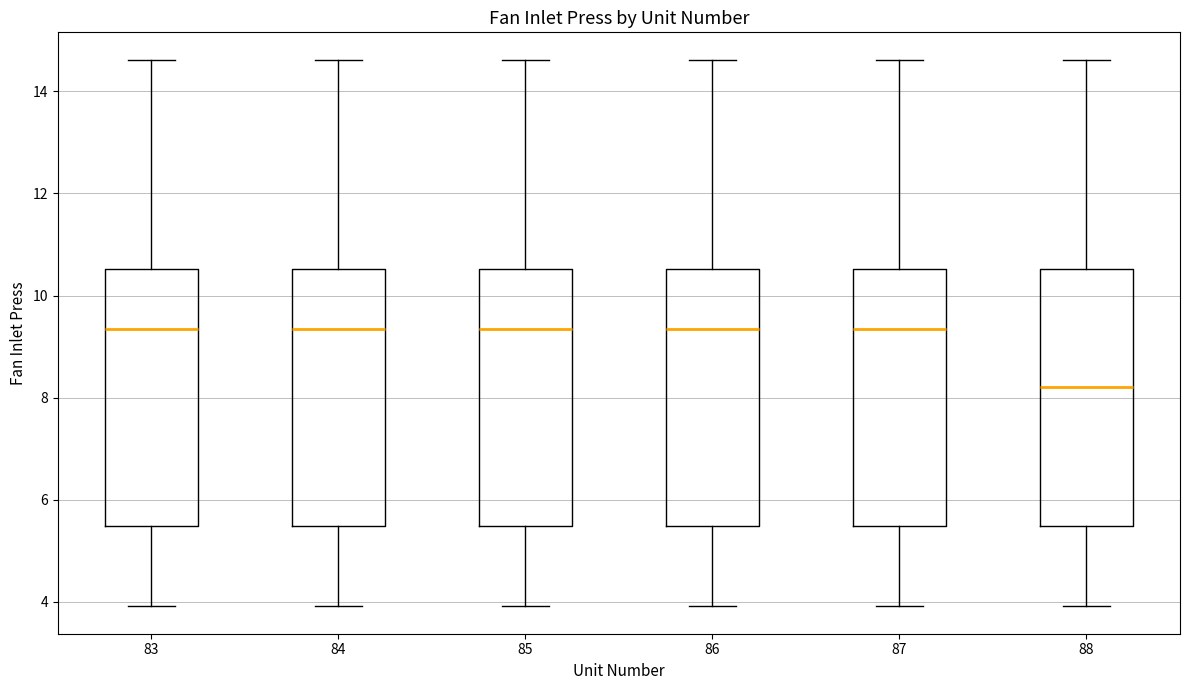

Reading left to right, transcribe this box plot: for each box, give where its median line is, the range the box spans, and where its two whiskers end, as read against the y-axis. The values are not printed on the chart, so give them approximately, as read against the axis.

83: median 9.4, box 5.4 to 10.6, whiskers 4.0 to 14.6
84: median 9.4, box 5.4 to 10.6, whiskers 4.0 to 14.6
85: median 9.4, box 5.4 to 10.6, whiskers 4.0 to 14.6
86: median 9.4, box 5.4 to 10.6, whiskers 4.0 to 14.6
87: median 9.4, box 5.4 to 10.6, whiskers 4.0 to 14.6
88: median 8.2, box 5.4 to 10.6, whiskers 4.0 to 14.6